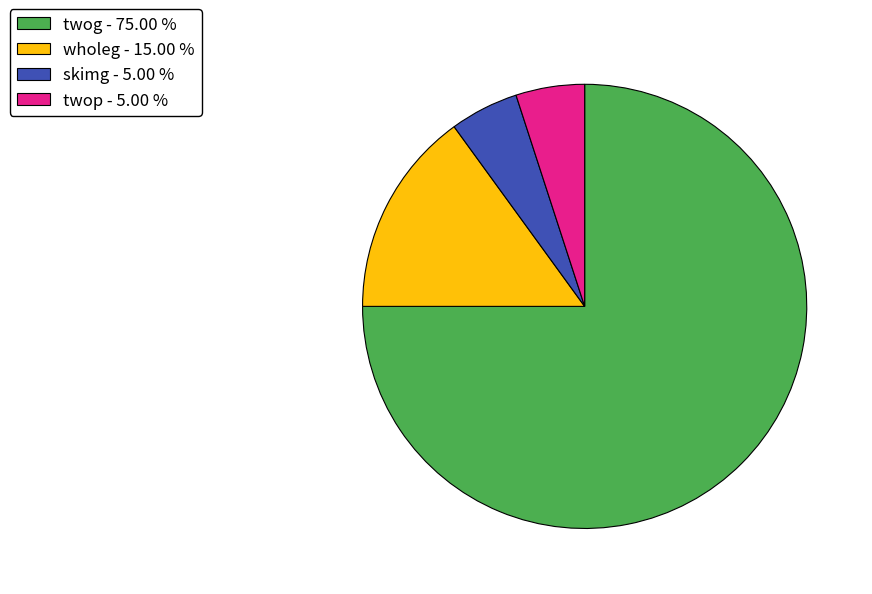

Does any single category account for the majority?

Yes